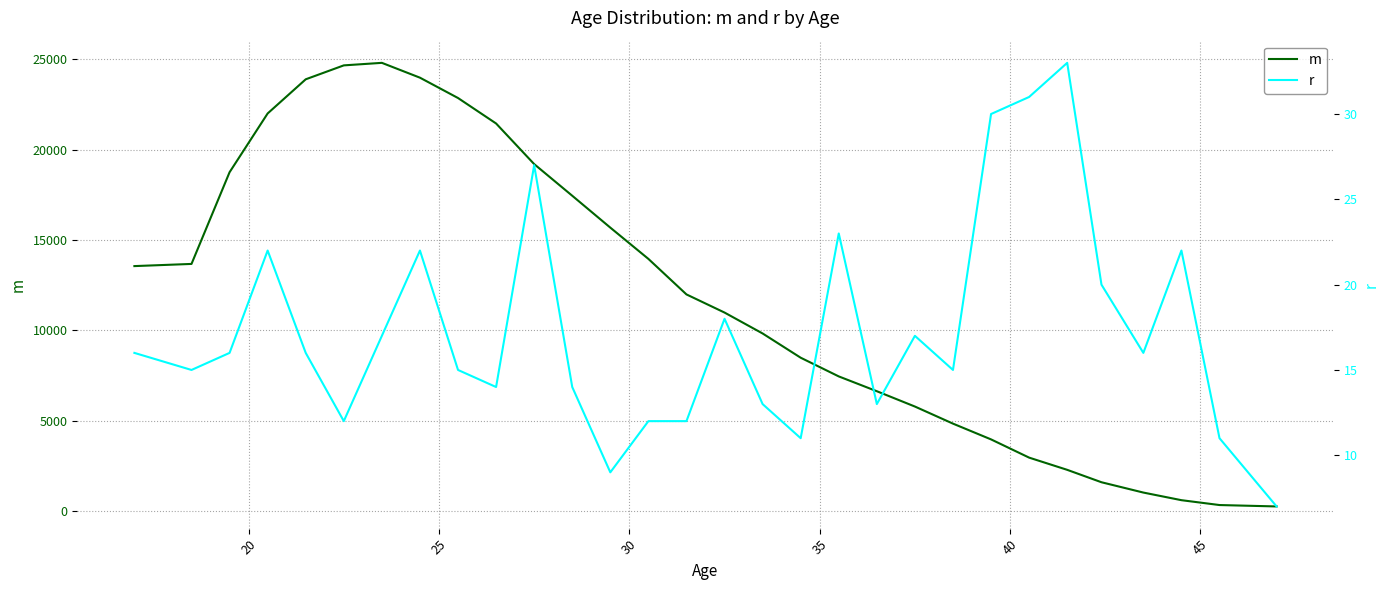

What is the maximum value for m?

24807